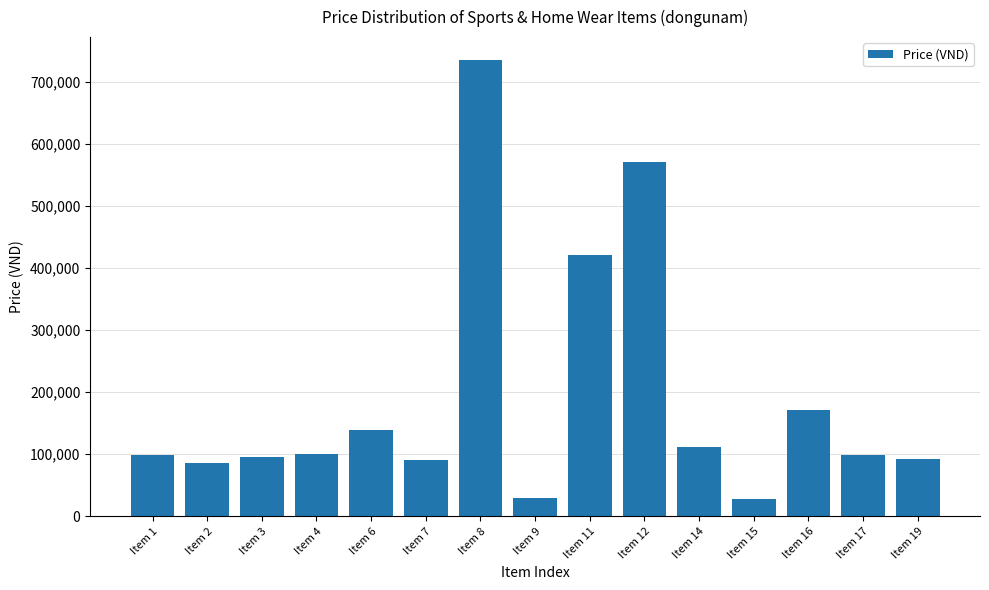

What value does the data have at Item 2, to the nearest 50?

85000